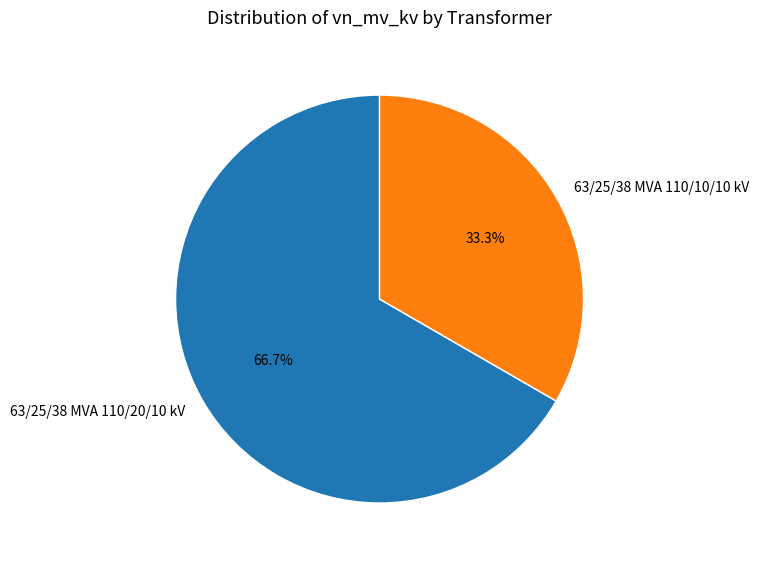

Which category accounts for the majority?

63/25/38 MVA 110/20/10 kV